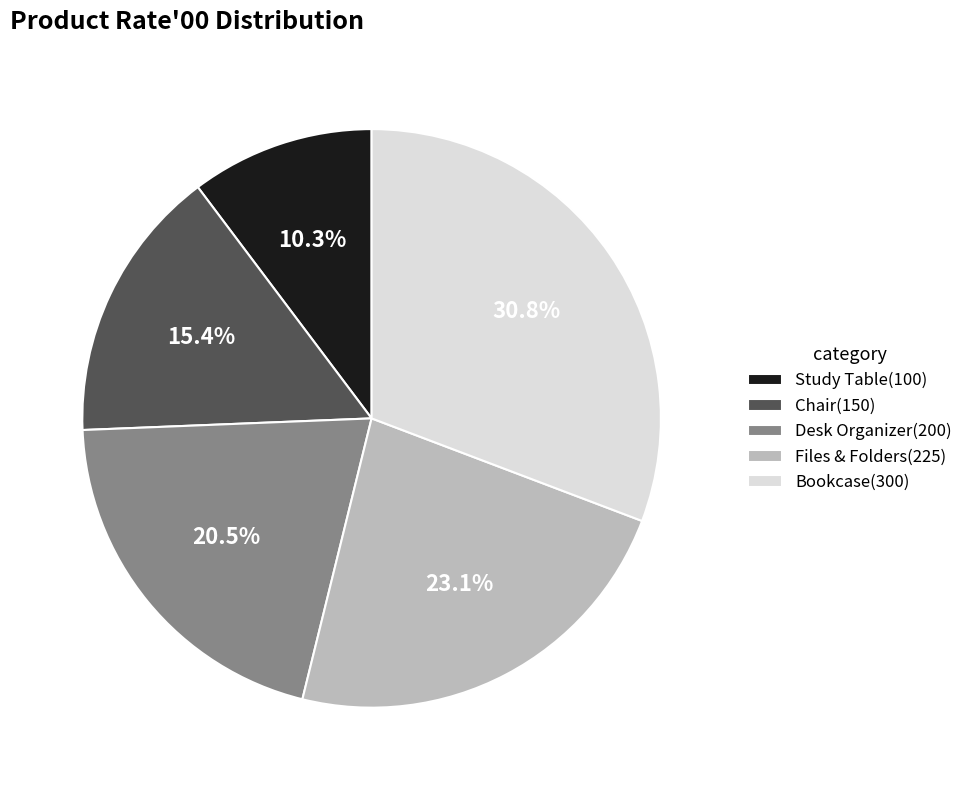

The Files & Folders slice represents 30% of the pie. True or false?

False